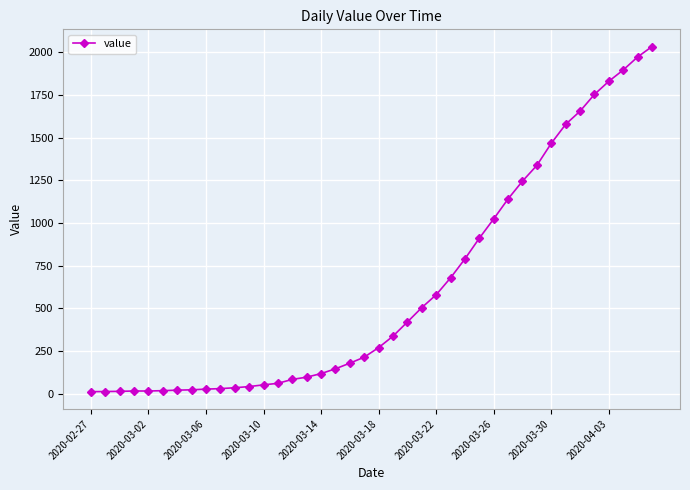

What is the greatest value displayed?

2032